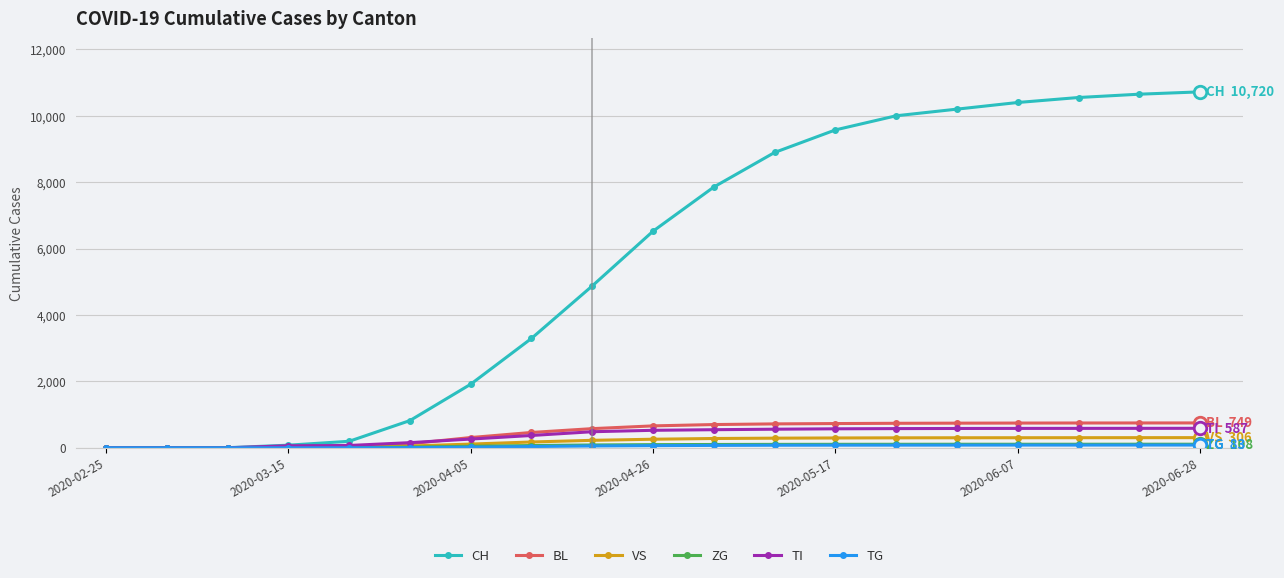

Does the chart display data point markers on the line(s)?

Yes